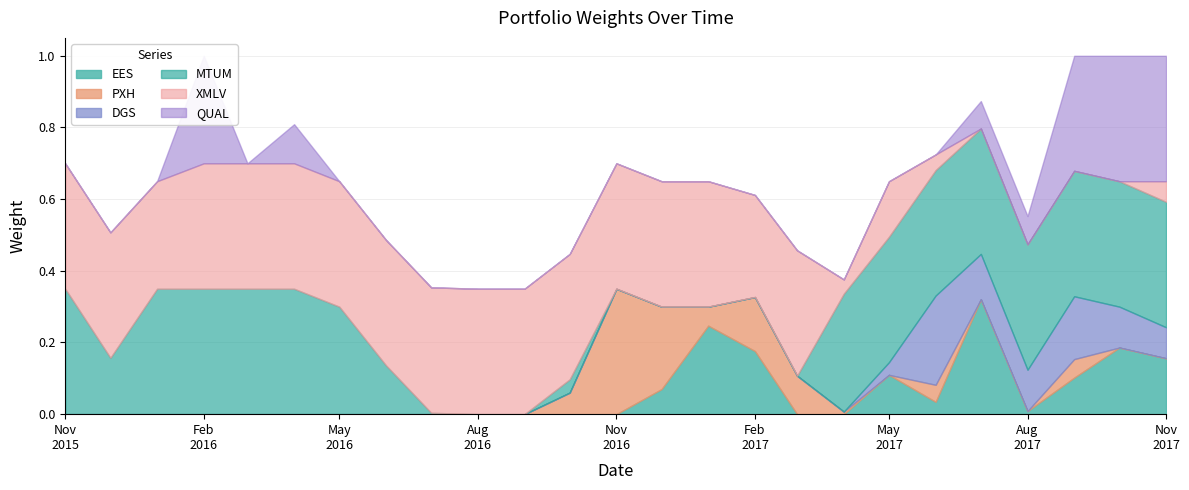

Which series ends up on top after the final intersection of PXH and DGS?

DGS